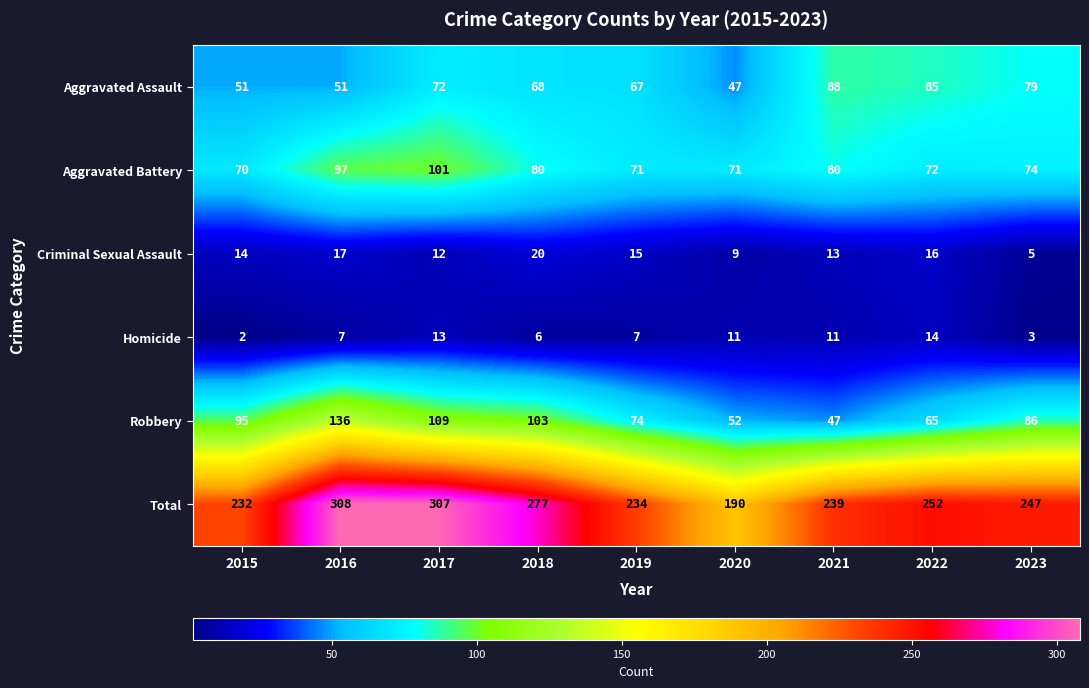

Between 2018 and 2019, which series saw the biggest shift?

Total